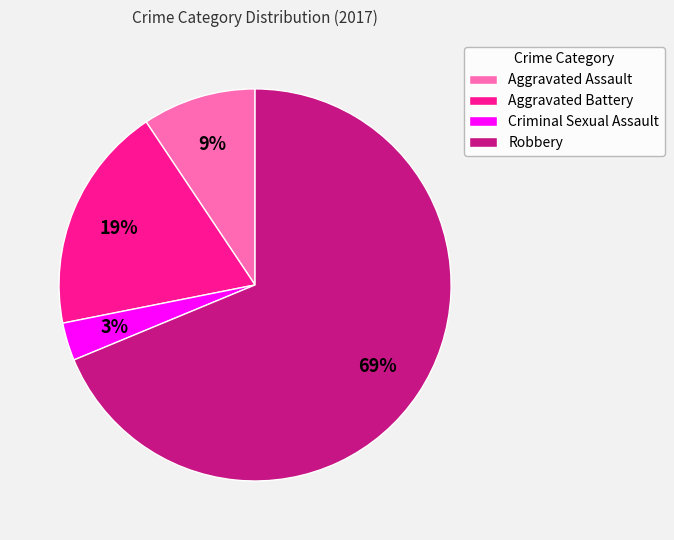

To the nearest percent, what is the average slice percentage?

25%